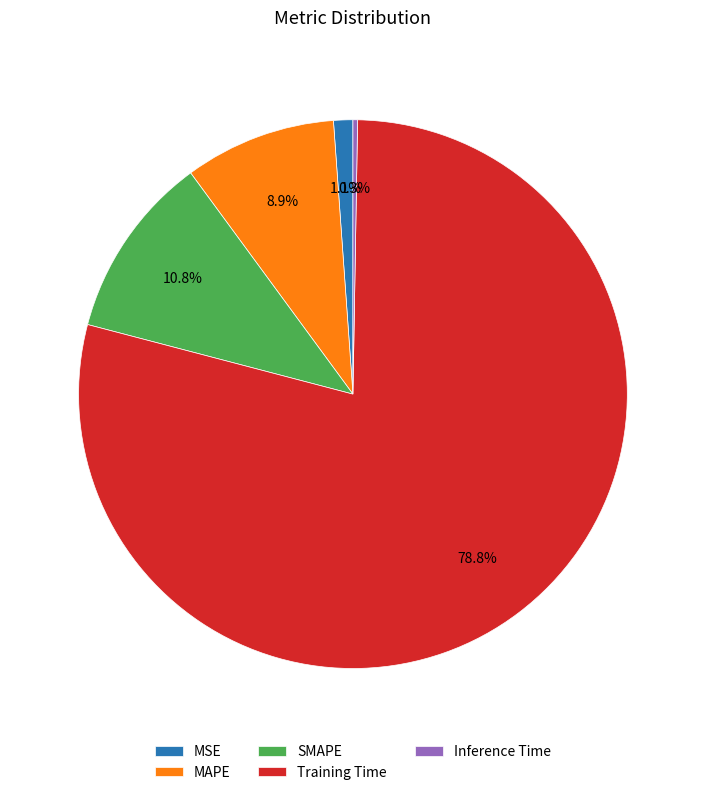

Combined, do Training Time and MSE account for over 50%?

Yes